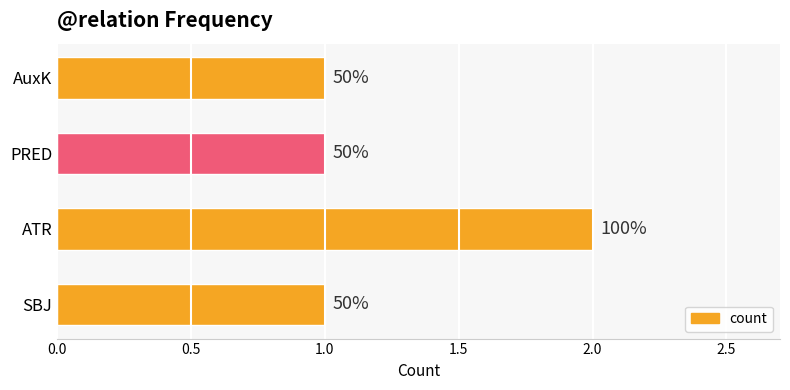

What is the average value?

1